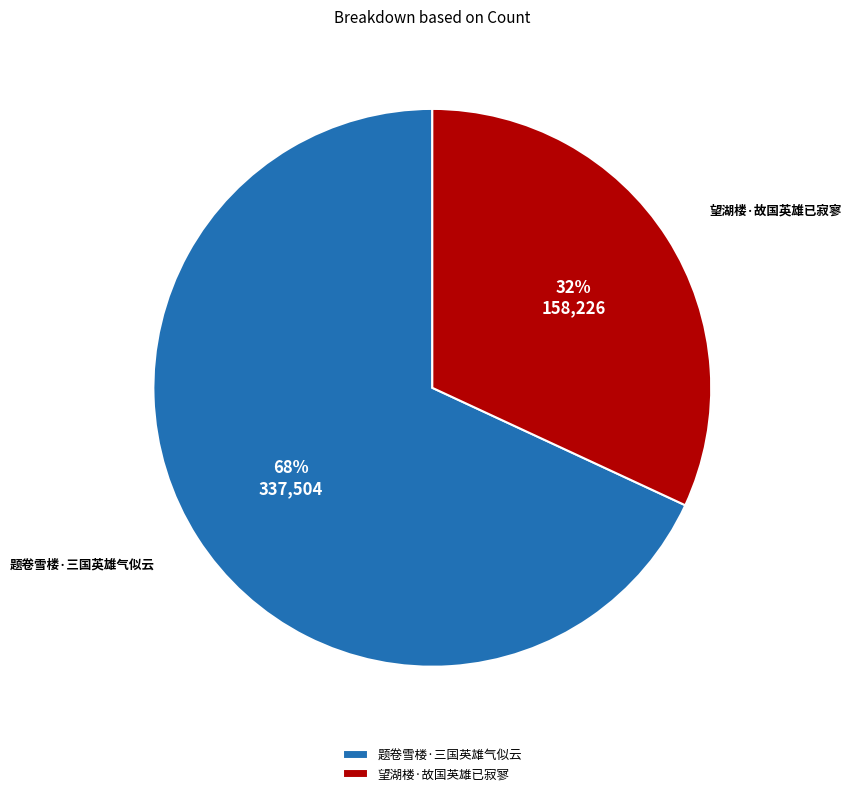

To the nearest percent, what portion does 题卷雪楼·三国英雄气似云 represent?

68%